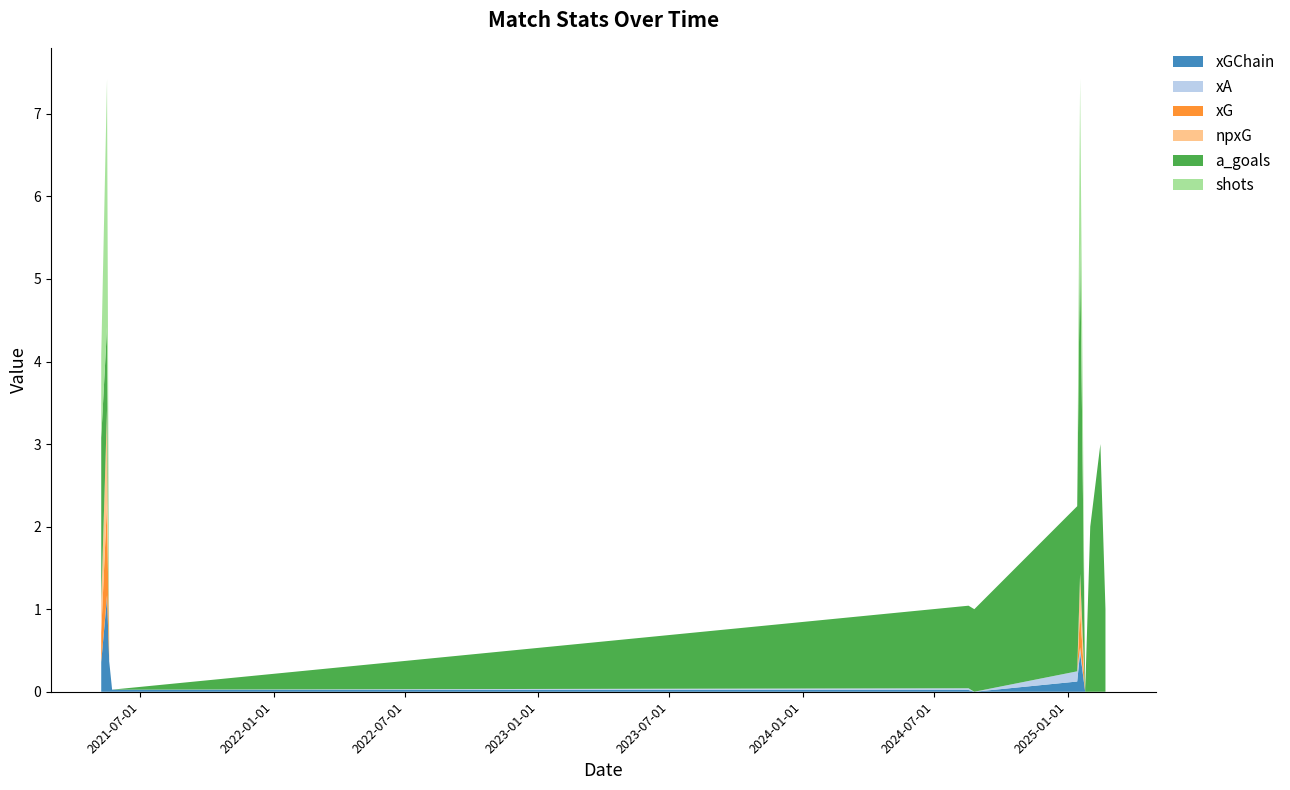

Reading left to right, what are all the values shown in this chart?

xGChain: 2021-05-08=0.4	2021-05-16=1.1	2021-05-19=0.4	2021-05-23=0.0	2024-08-17=0.0	2024-08-25=0.0	2025-01-14=0.1	2025-01-18=0.5	2025-01-25=0.0	2025-02-01=0.0	2025-02-15=0.0	2025-02-22=0.0
xA: 2021-05-08=0.0	2021-05-16=0.0	2021-05-19=0.0	2021-05-23=0.0	2024-08-17=0.0	2024-08-25=0.0	2025-01-14=0.1	2025-01-18=0.1	2025-01-25=0.0	2025-02-01=0.0	2025-02-15=0.0	2025-02-22=0.0
xG: 2021-05-08=0.4	2021-05-16=1.1	2021-05-19=0.0	2021-05-23=0.0	2024-08-17=0.0	2024-08-25=0.0	2025-01-14=0.0	2025-01-18=0.4	2025-01-25=0.0	2025-02-01=0.0	2025-02-15=0.0	2025-02-22=0.0
npxG: 2021-05-08=0.4	2021-05-16=1.1	2021-05-19=0.0	2021-05-23=0.0	2024-08-17=0.0	2024-08-25=0.0	2025-01-14=0.0	2025-01-18=0.4	2025-01-25=0.0	2025-02-01=0.0	2025-02-15=0.0	2025-02-22=0.0
a_goals: 2021-05-08=2.0	2021-05-16=1.0	2021-05-19=0.0	2021-05-23=0.0	2024-08-17=1.0	2024-08-25=1.0	2025-01-14=2.0	2025-01-18=4.0	2025-01-25=0.0	2025-02-01=2.0	2025-02-15=3.0	2025-02-22=1.0
shots: 2021-05-08=1.0	2021-05-16=3.0	2021-05-19=0.0	2021-05-23=0.0	2024-08-17=0.0	2024-08-25=0.0	2025-01-14=0.0	2025-01-18=2.0	2025-01-25=0.0	2025-02-01=0.0	2025-02-15=0.0	2025-02-22=0.0